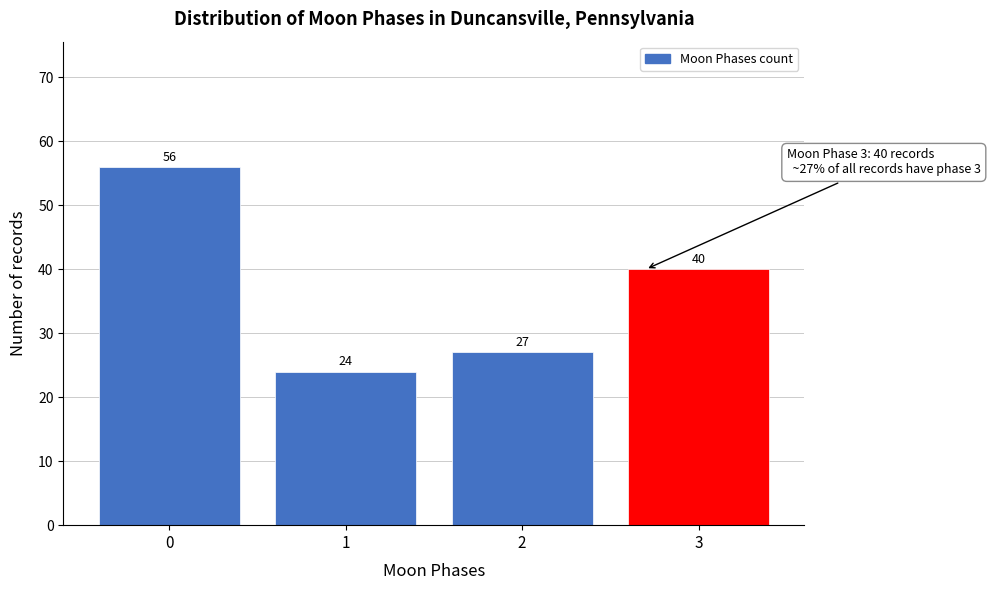

Reading right to left, transcribe all the data shown in this chart.

40	27	24	56